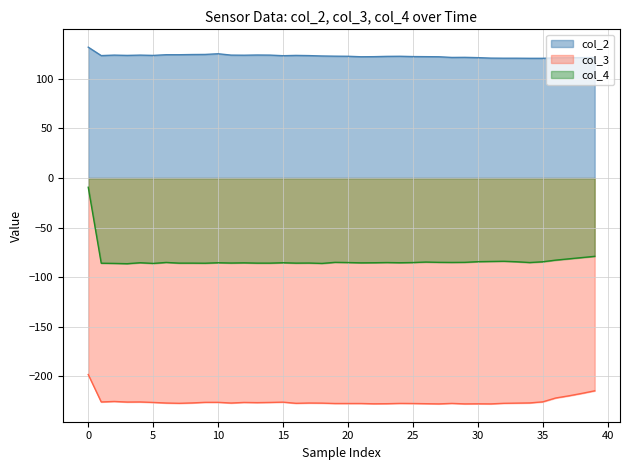

Which category has the lowest value in the col_3 series?

27